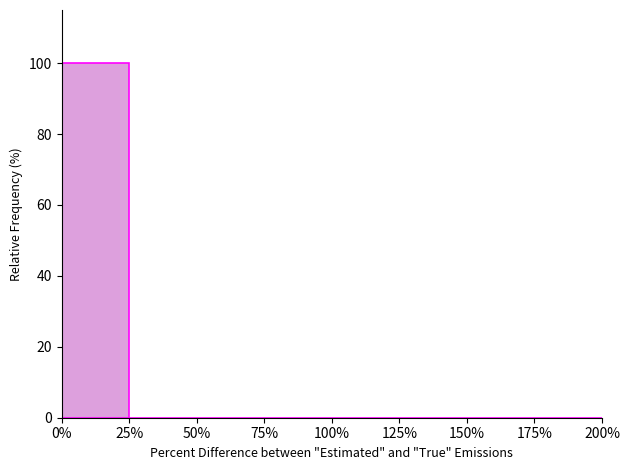

Reading left to right, list every bar in this chart as the range it spans on the x-axis followed by its height. The values are not printed on the chart, so give them approximately, as read against the axis.

0% to 25%: 100
25% to 50%: 0
50% to 75%: 0
75% to 100%: 0
100% to 125%: 0
125% to 150%: 0
150% to 175%: 0
175% to 200%: 0